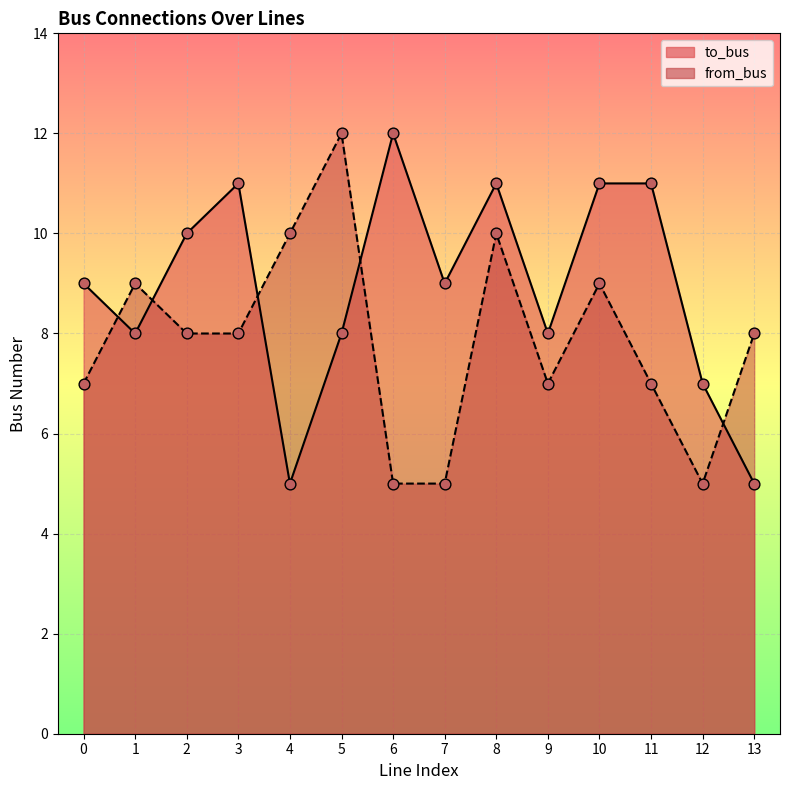

What are all the series names shown in the legend?

to_bus, from_bus